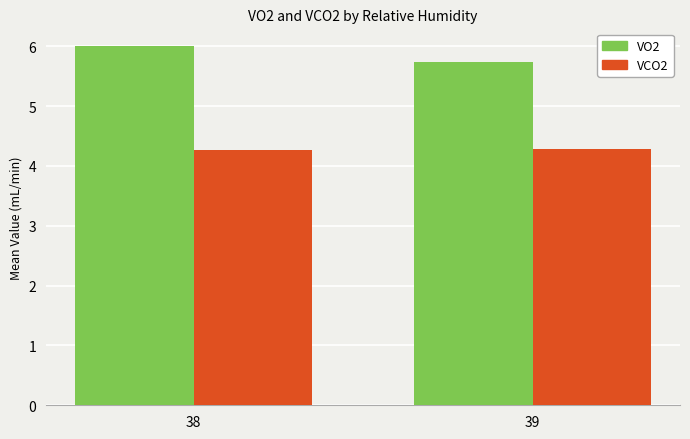

Rank the series by their average value, from highest to lowest.

VO2, VCO2